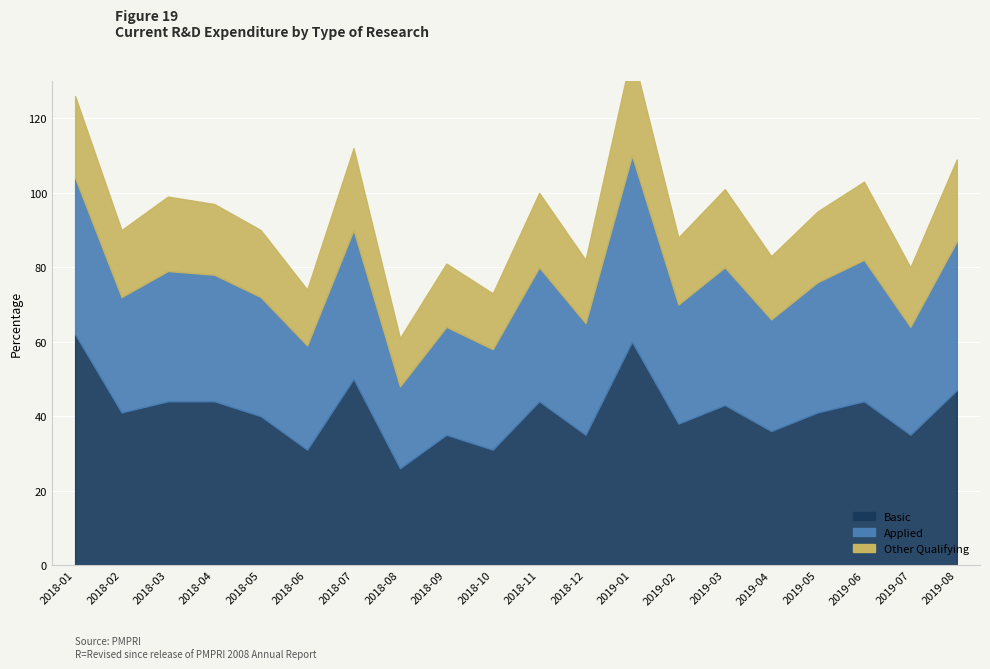

Is it true that Applied equals 51 at 2019-07?

False